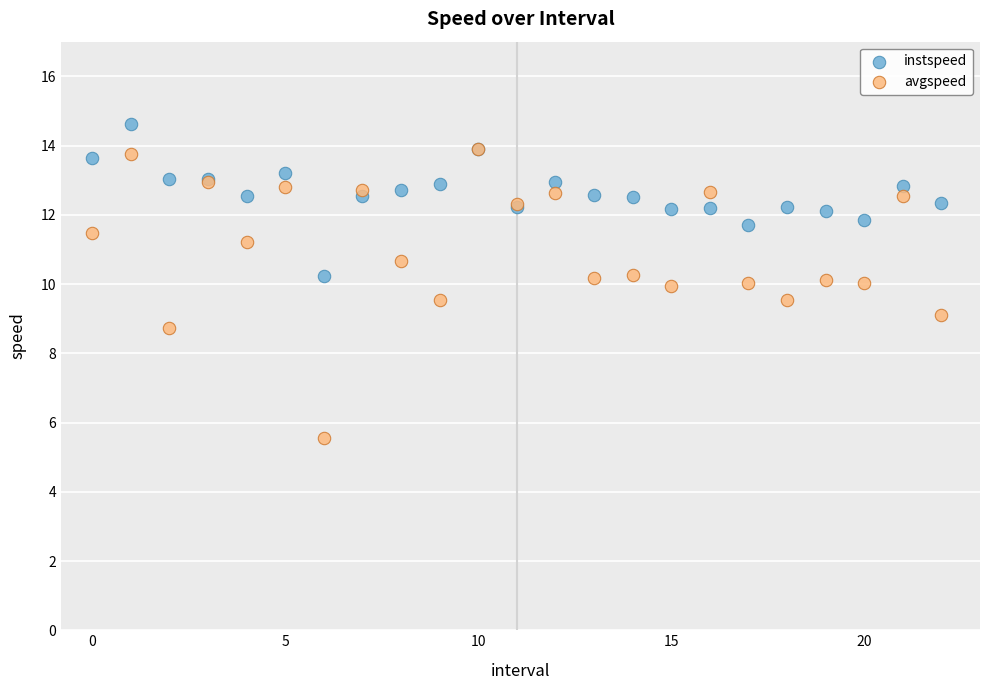

What are all the series names shown in the legend?

instspeed, avgspeed